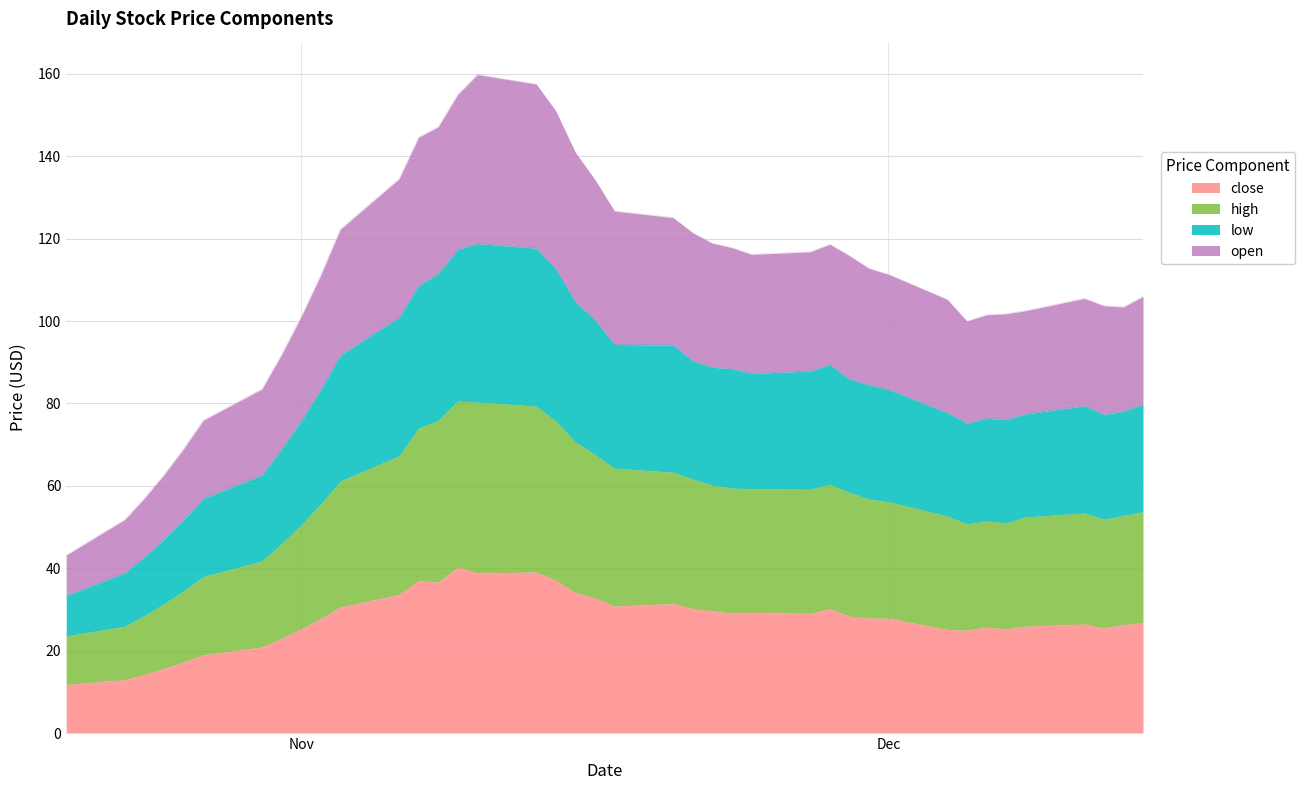

Which series has the widest spread of values?

low